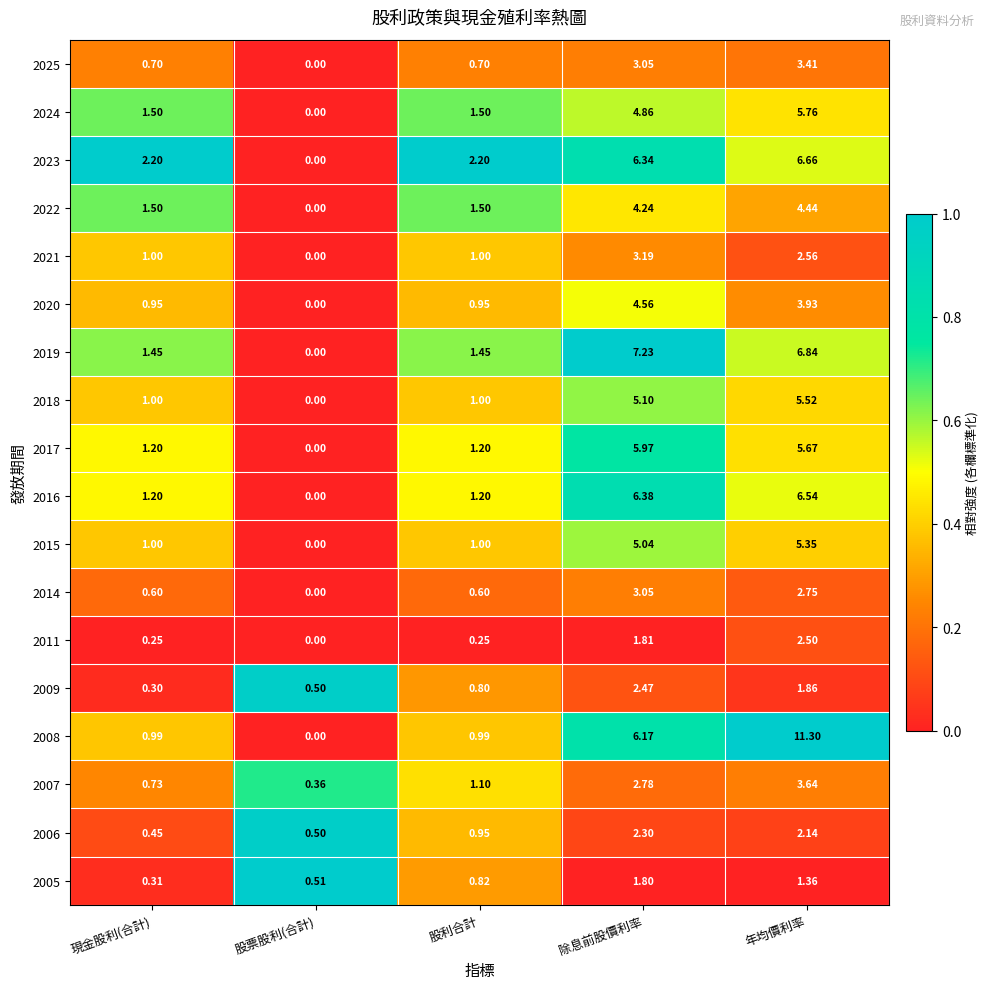

At which category is the sum across all series the highest?

年均價利率